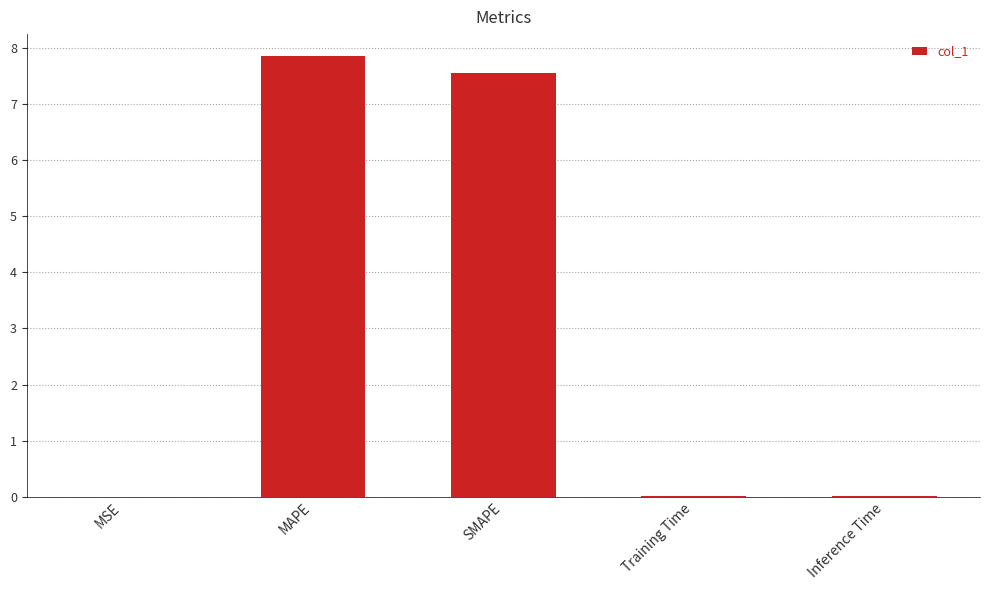

What is the ratio of the value at SMAPE to the value at MAPE?

1.0